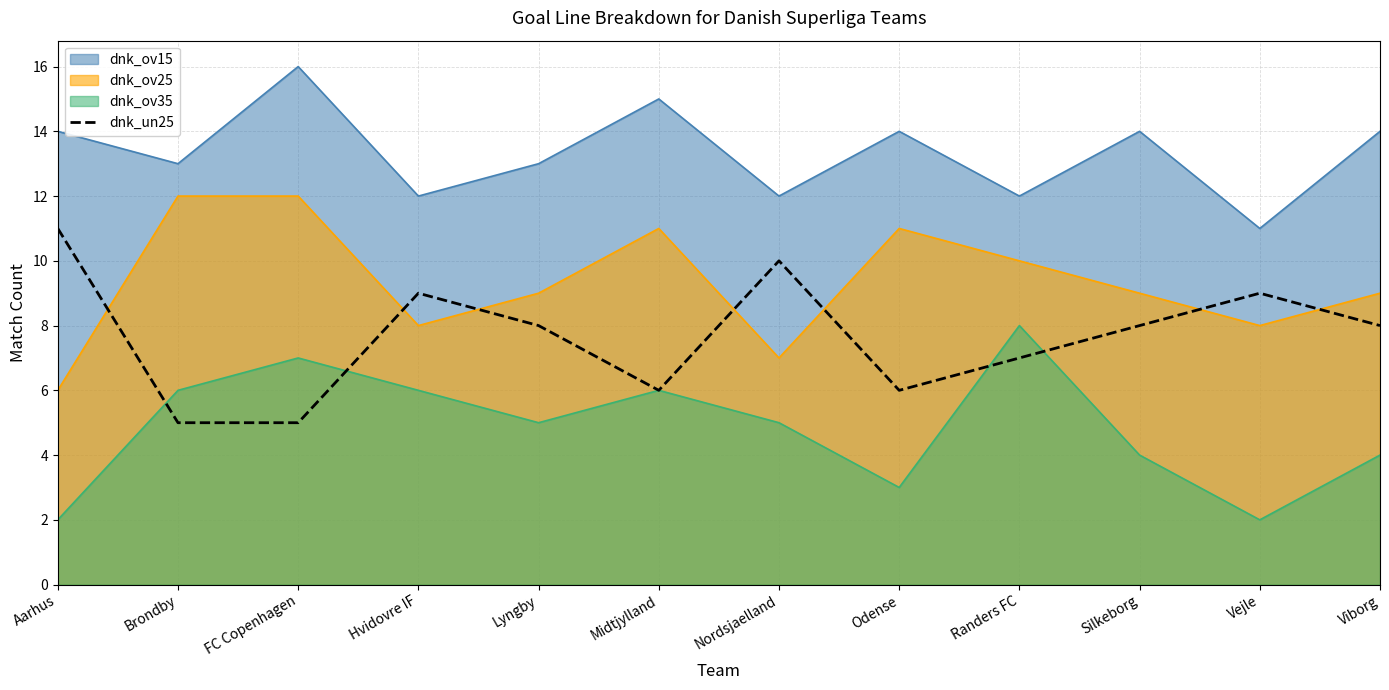

At which category does the chart reach its minimum across all series?

Brondby